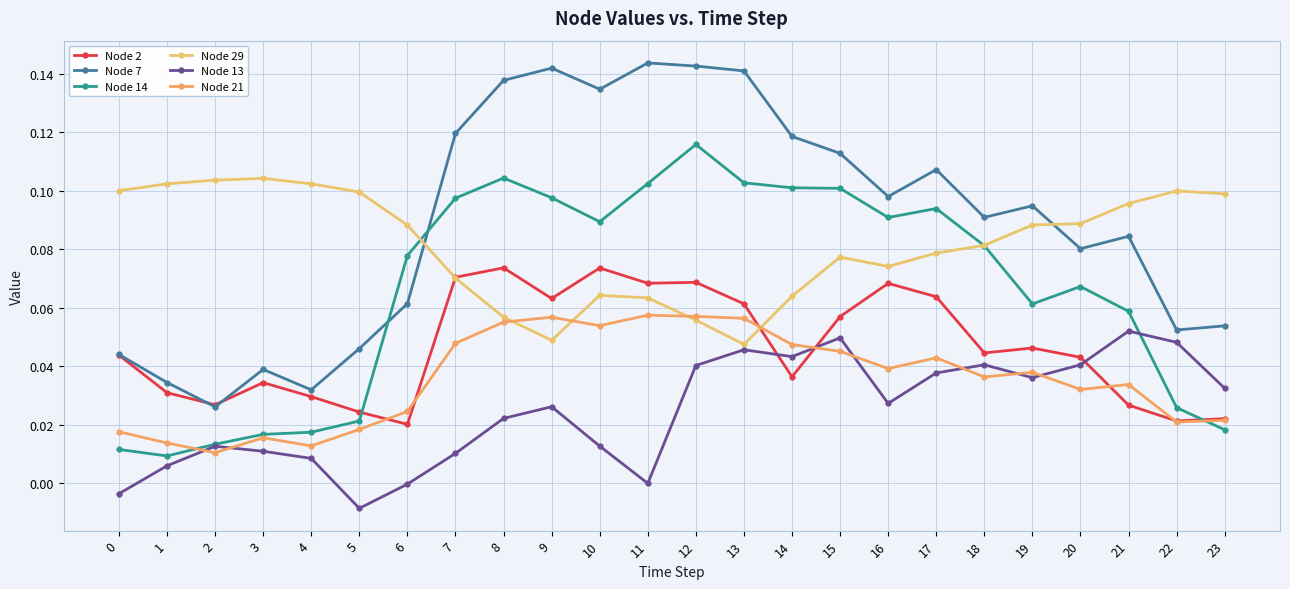

How many lines are shown in the chart?

6